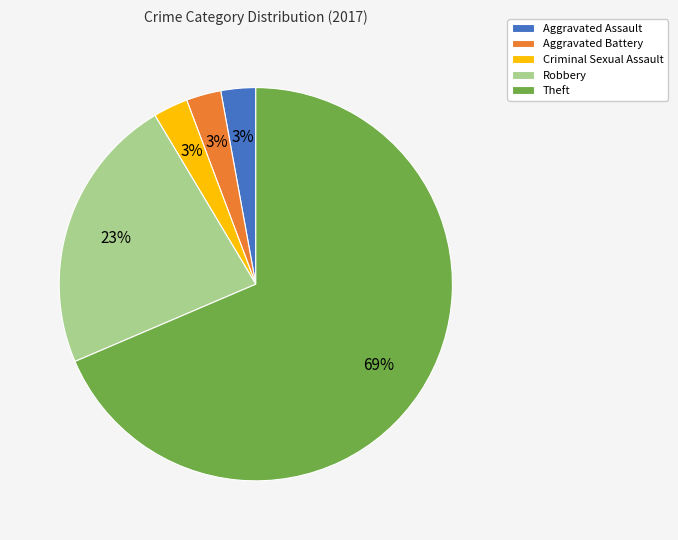

How many segments does this pie chart have?

5